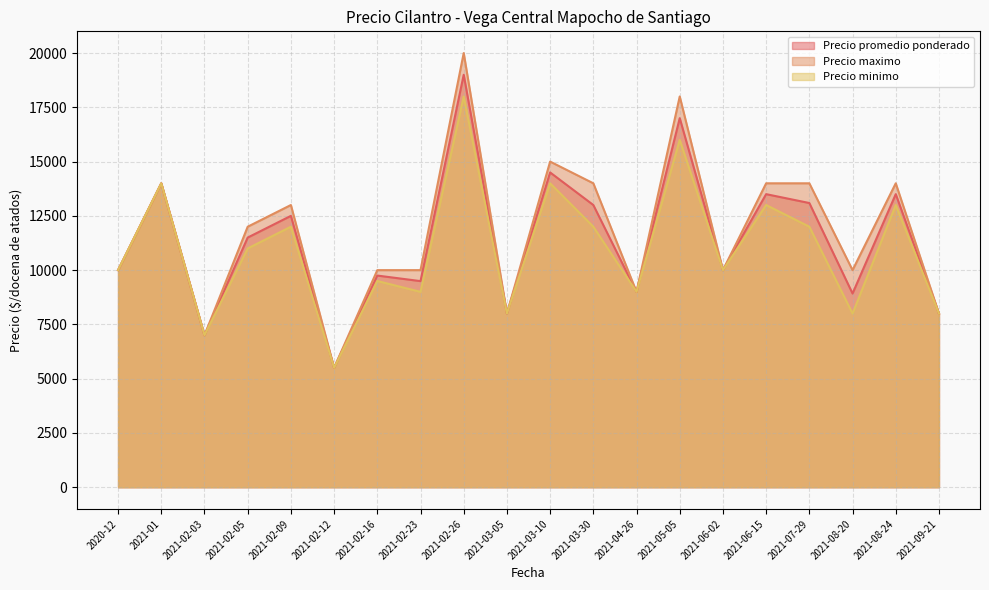

True or false: Precio minimo and Precio maximo cross at least once.

False